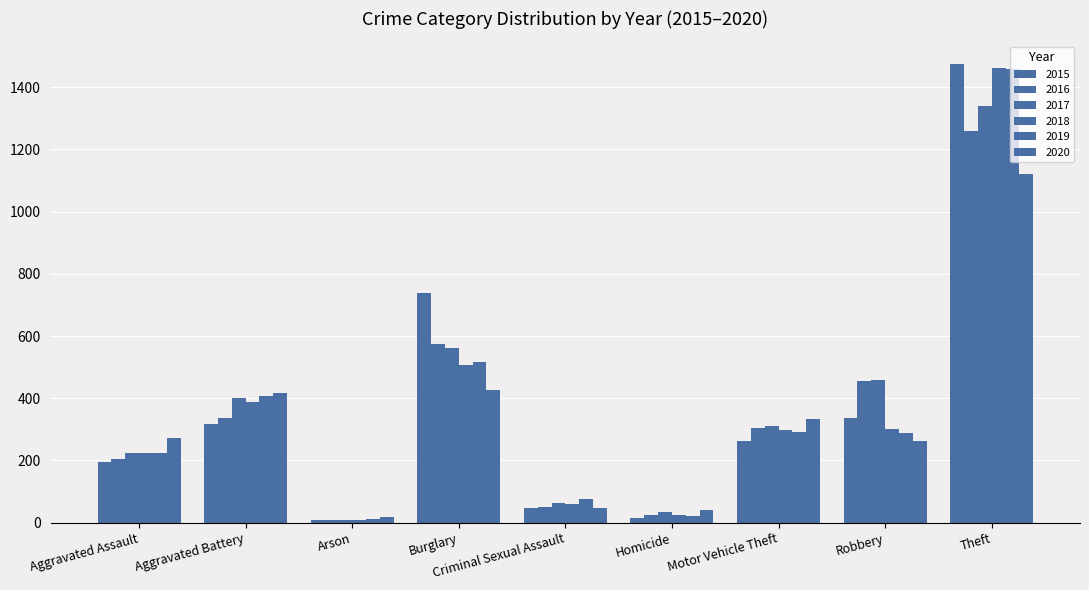

The 2020 series shows 63 at Criminal Sexual Assault. True or false?

False